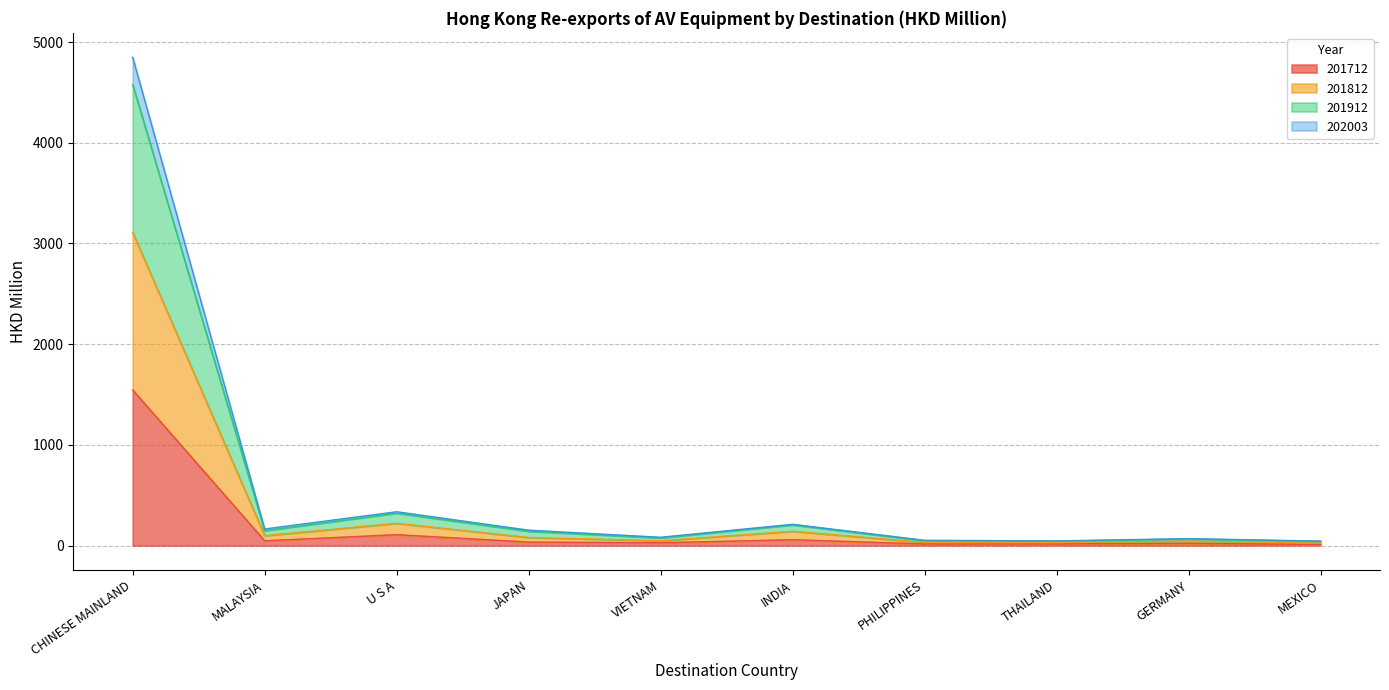

What is the highest value of the 201712 series?

1545.5